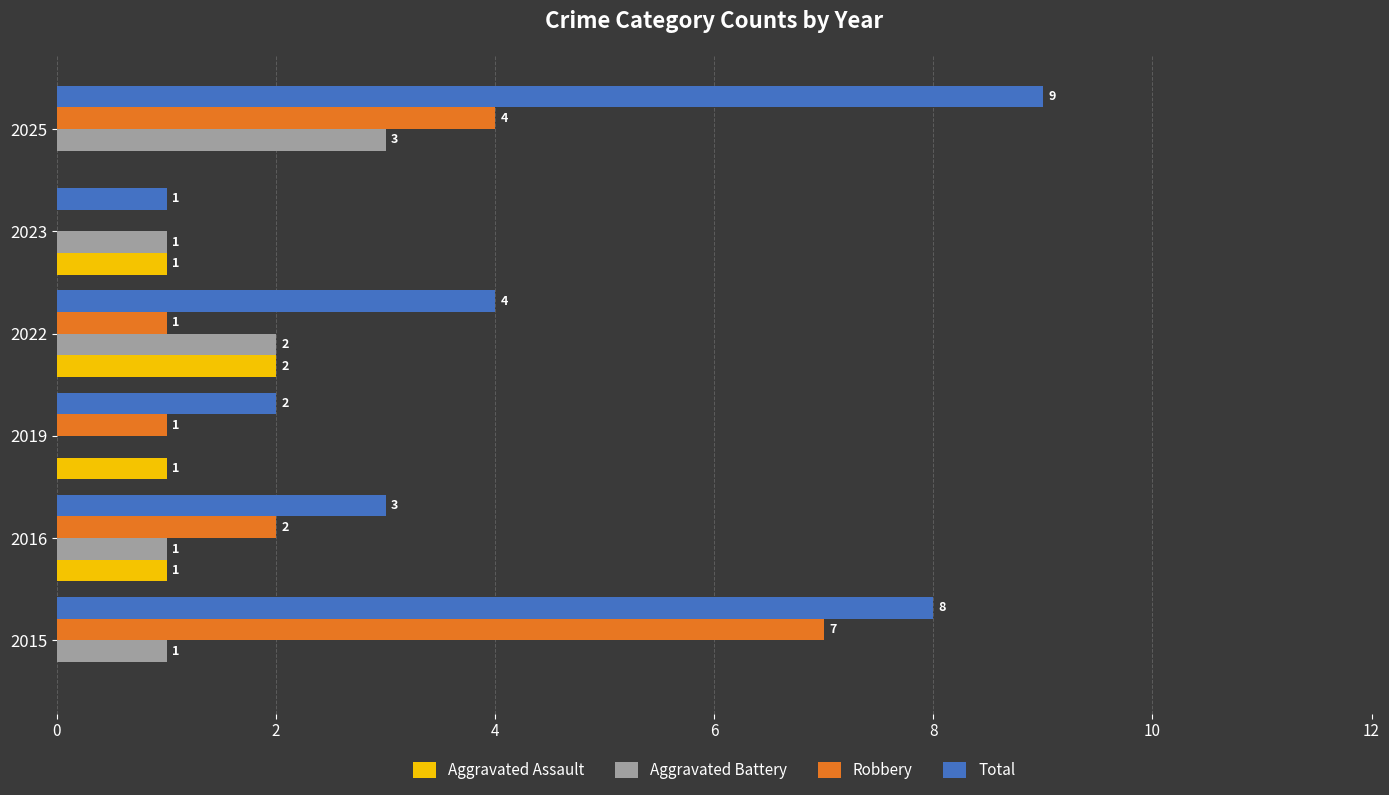

What is the maximum value shown in the chart?

9